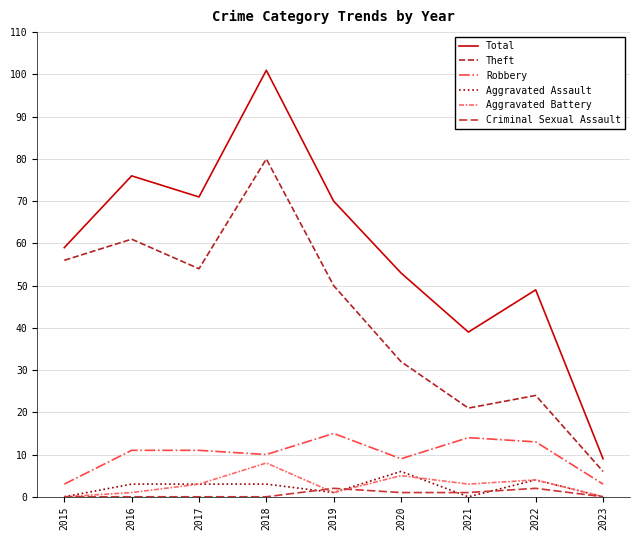

How many lines are shown in the chart?

6